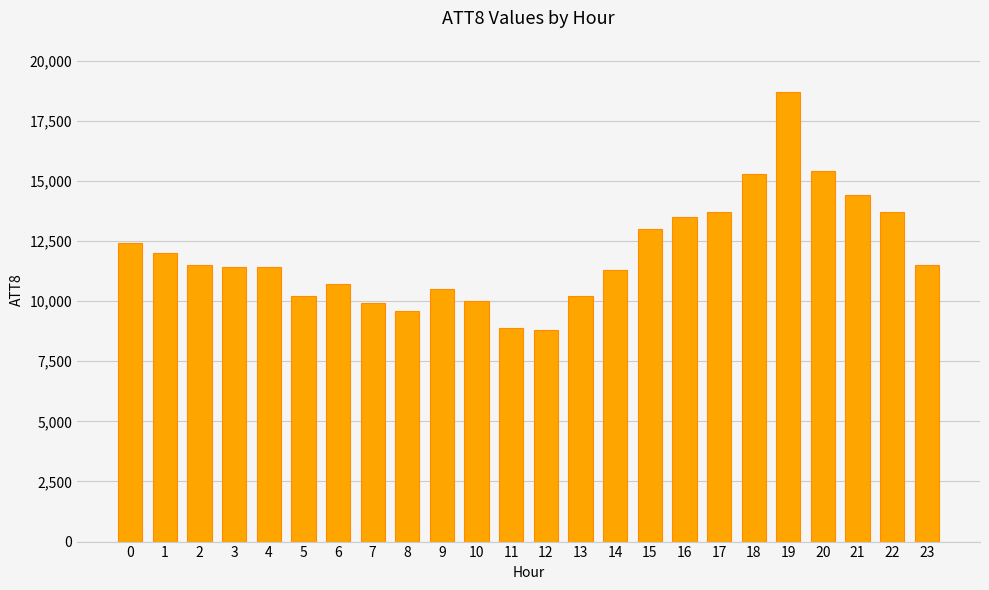

How many bars are there in total?

24